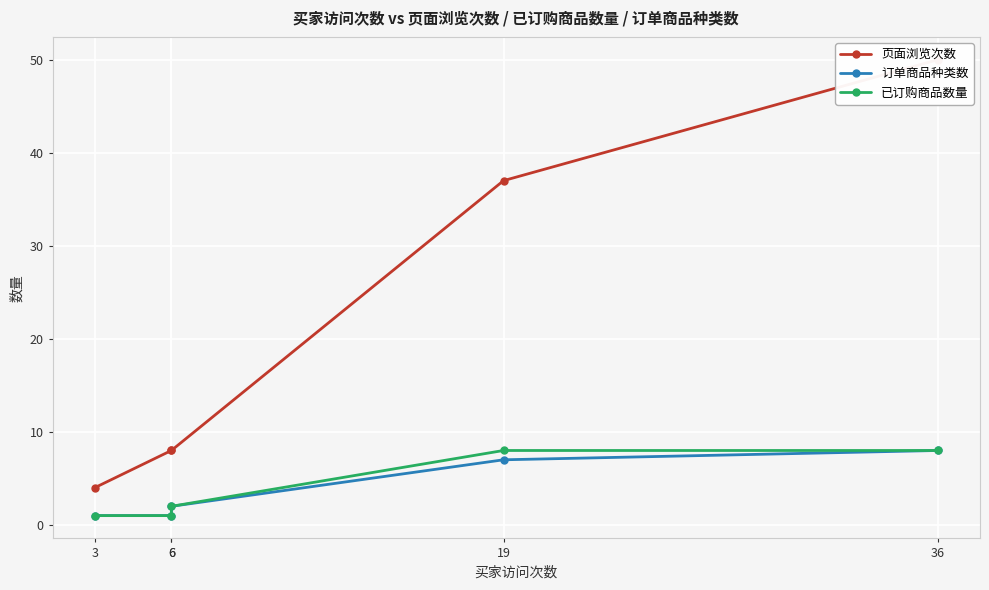

List the series in order of their peak value, lowest first.

订单商品种类数, 已订购商品数量, 页面浏览次数